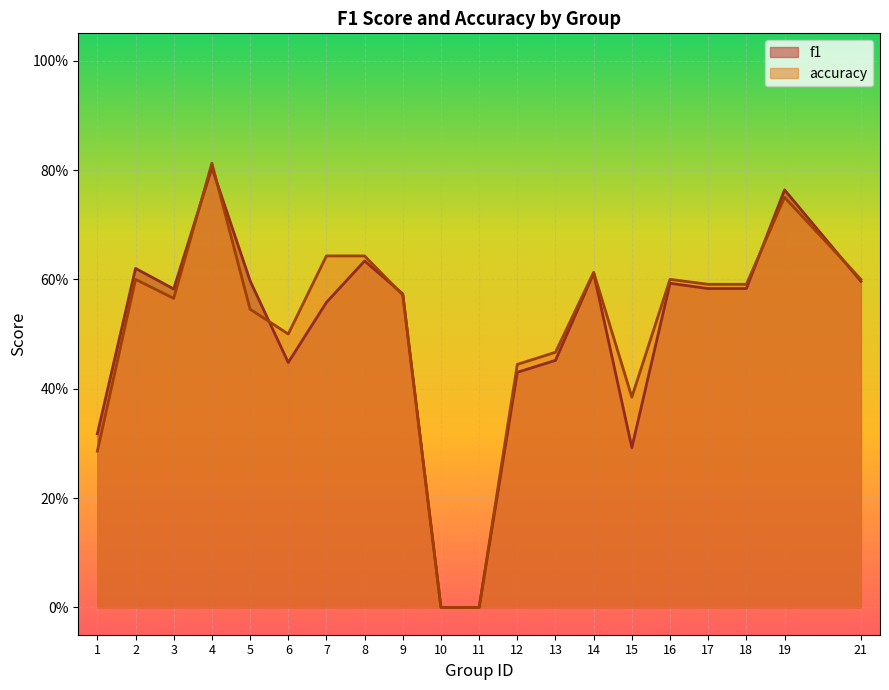

Which series ends up on top after the final intersection of f1 and accuracy?

accuracy